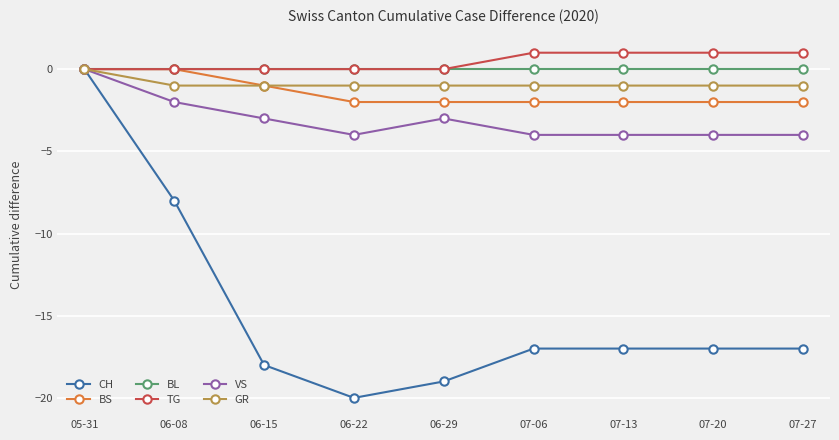

True or false: CH has more than 2 interior local peaks.

False